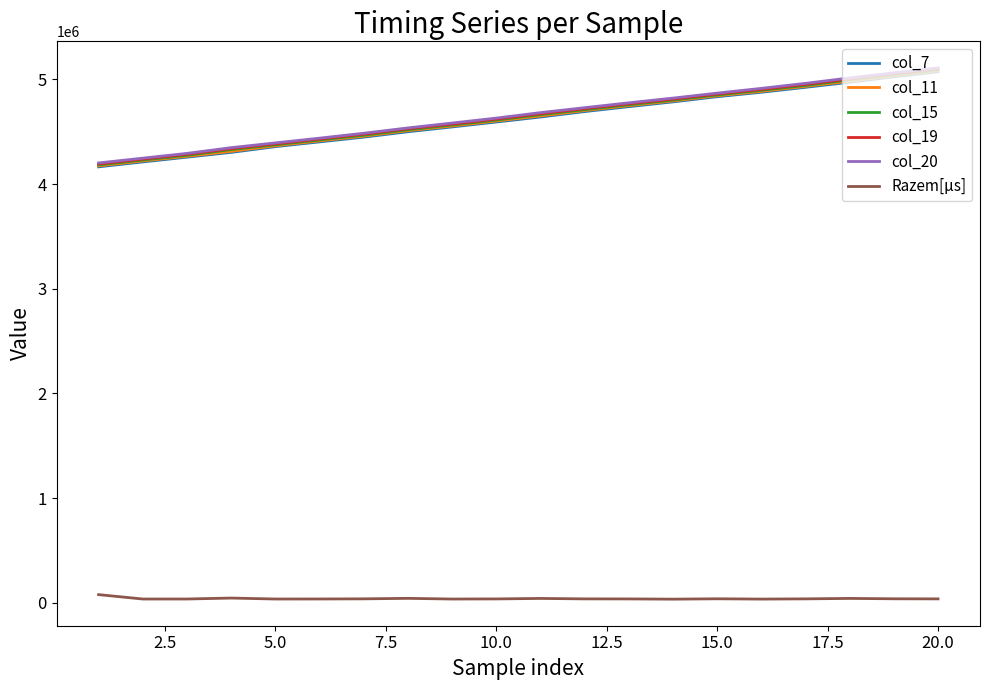

True or false: col_7 and col_11 intersect in this chart.

False